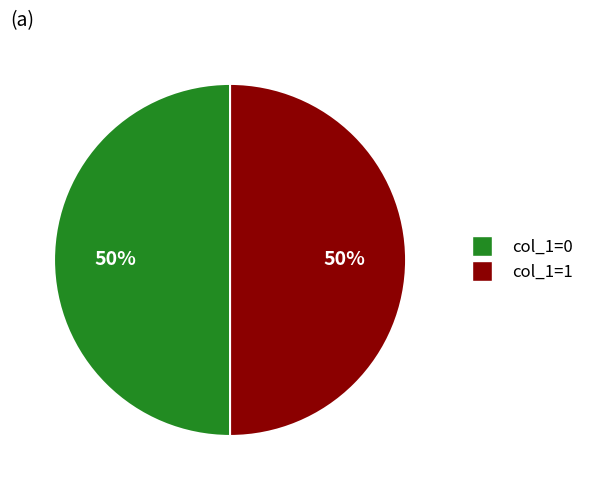

How many segments does this pie chart have?

2